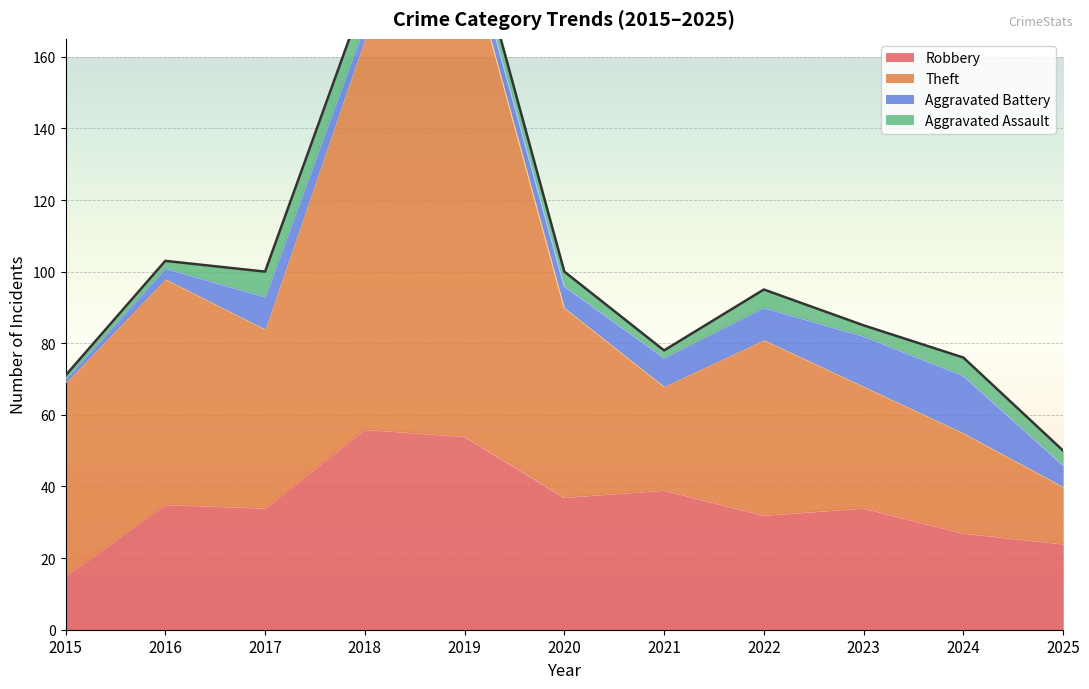

How many values in the Robbery series are below 34?

4